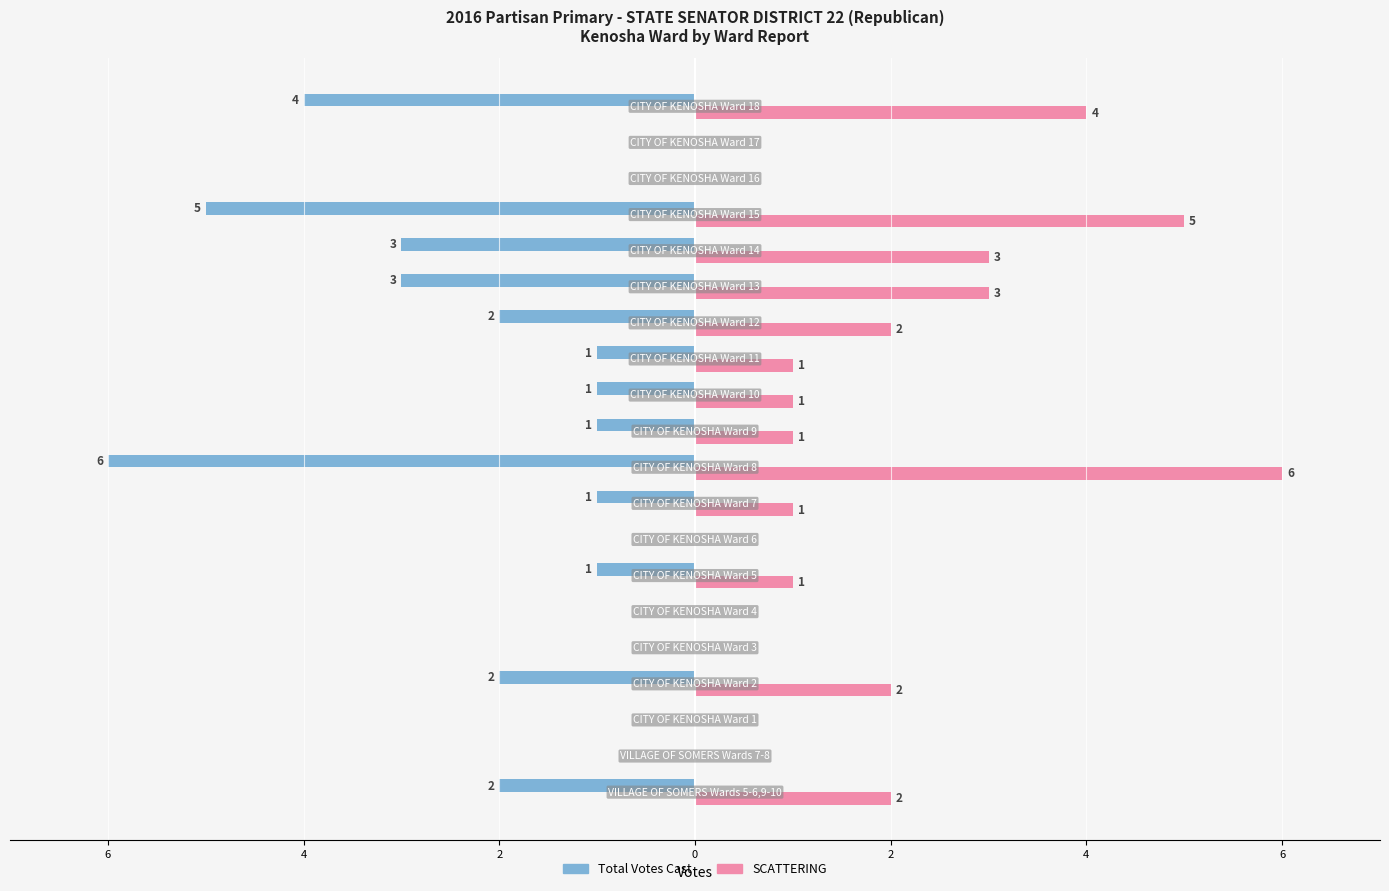

What are all the series names shown in the legend?

Total Votes Cast, SCATTERING